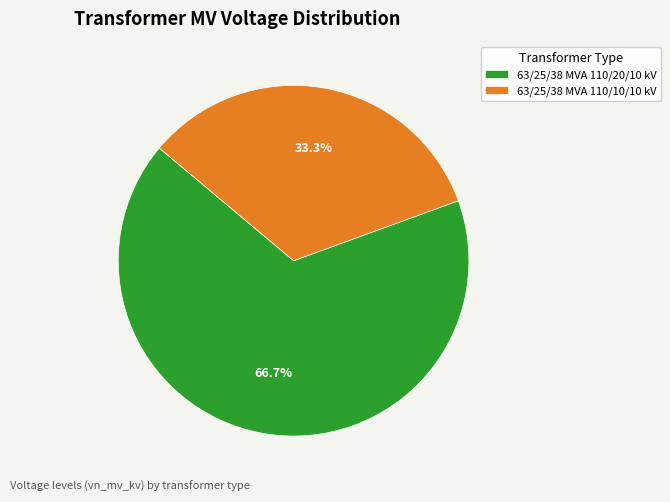

What is the ratio of the value at 63/25/38 MVA 110/20/10 kV to the value at 63/25/38 MVA 110/10/10 kV?

2.0